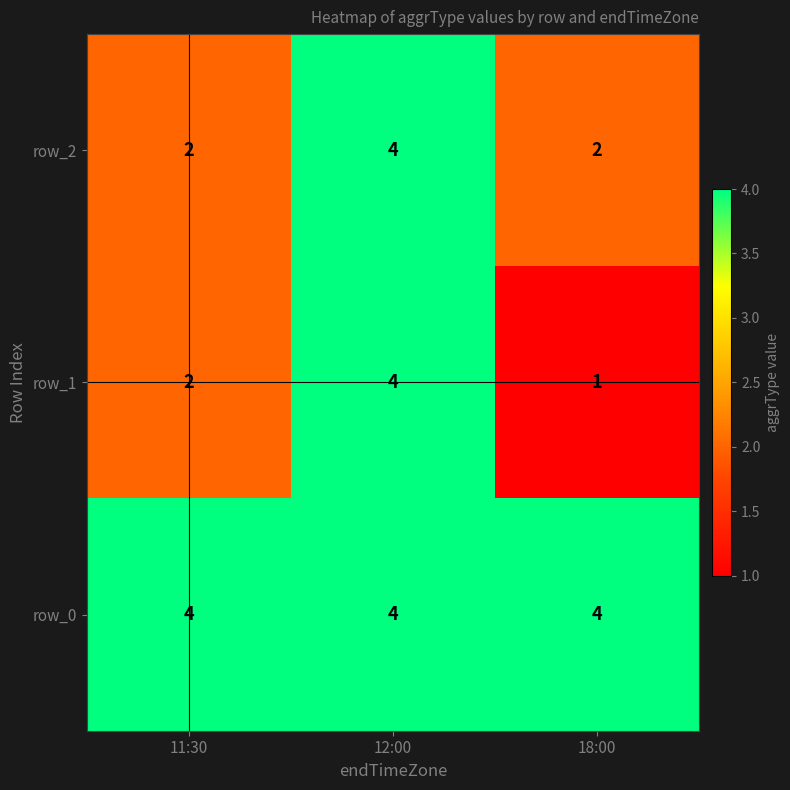

What is the spread (max minus min) of values at 18:00?

3